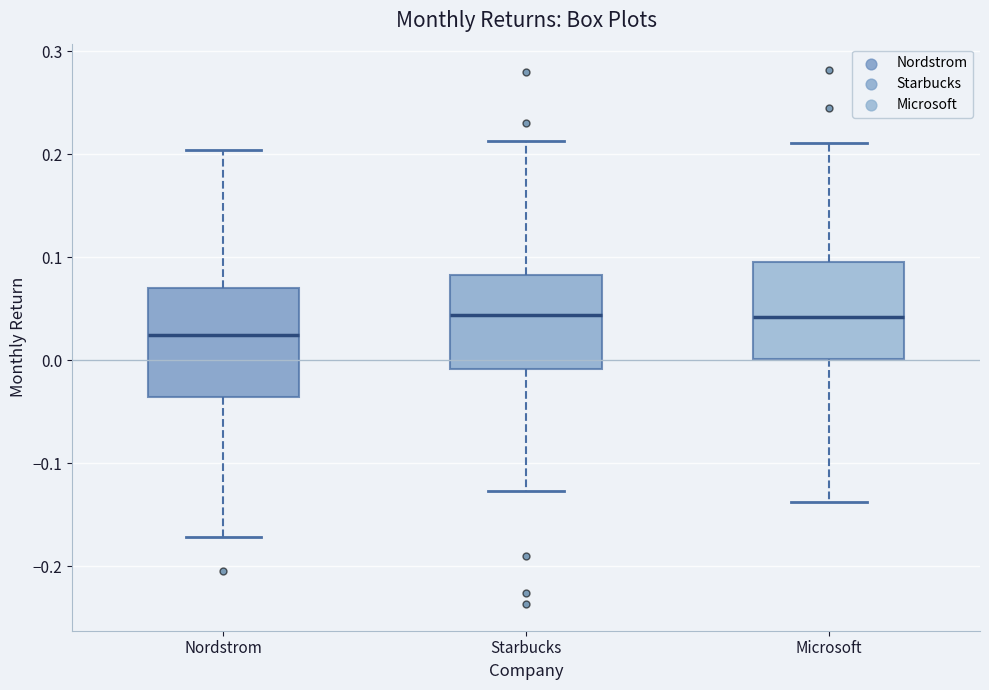

Comparing the boxes themselves (not the whiskers), which one is the tallest?

Nordstrom